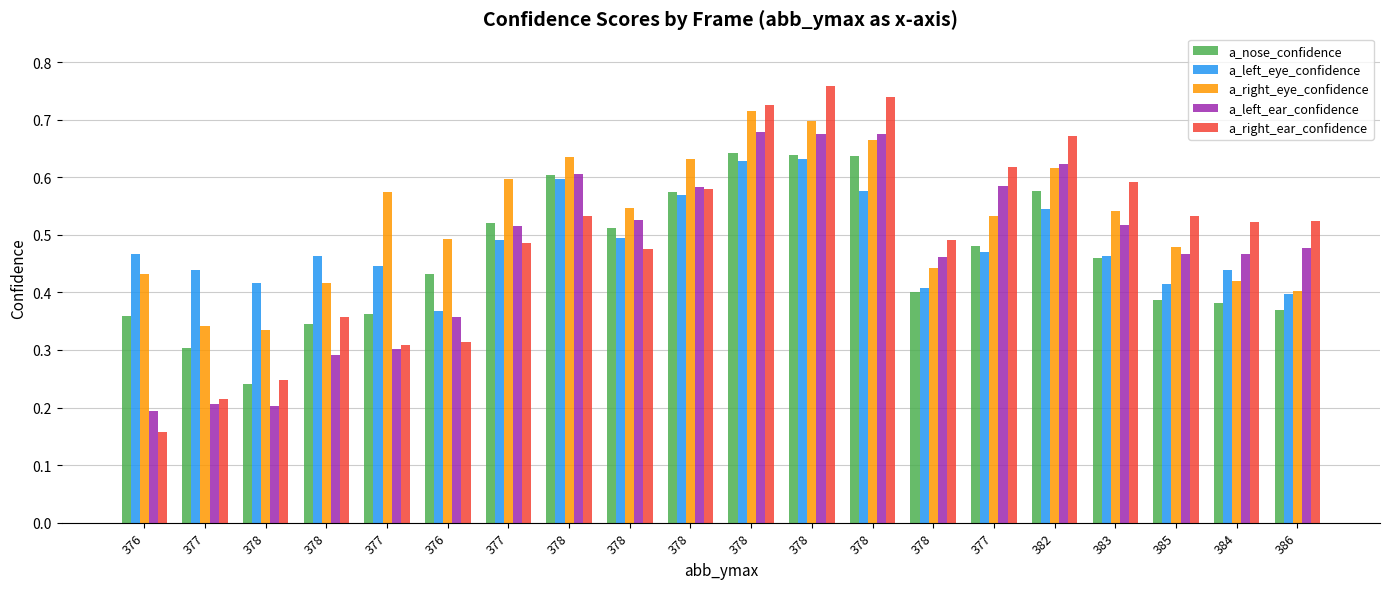

What is the lowest value of the a_left_ear_confidence series?

0.2